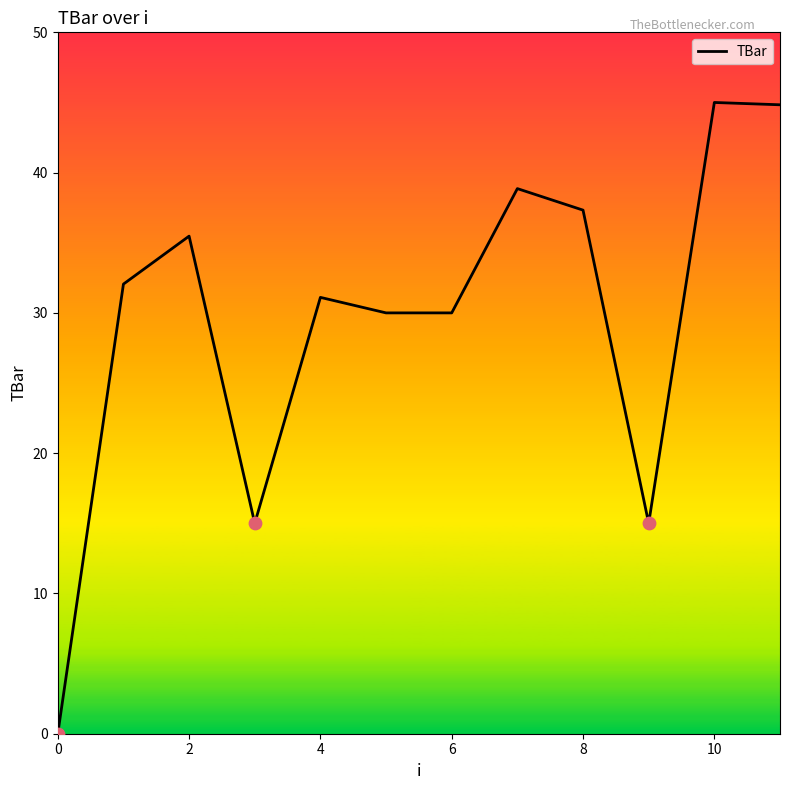

What is the greatest value displayed?

45.0